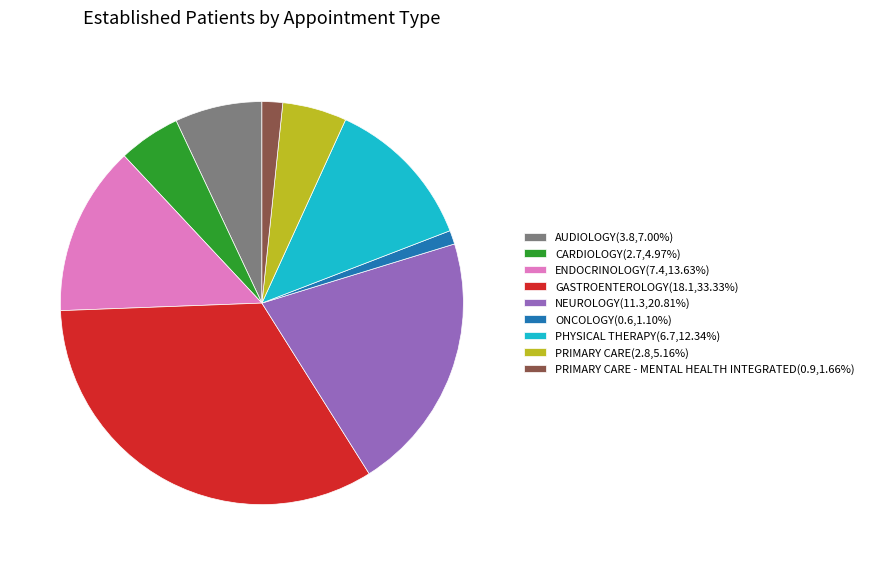

What is the ratio of the value at PHYSICAL THERAPY(6.7,12.34%) to the value at NEUROLOGY(11.3,20.81%)?

0.6